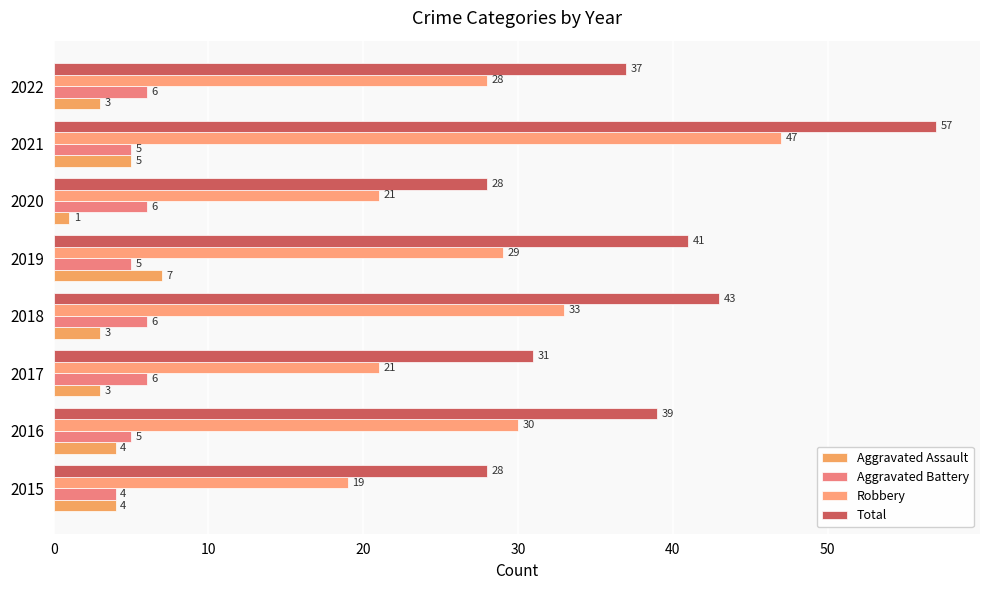

How many categories are shown in the chart?

8